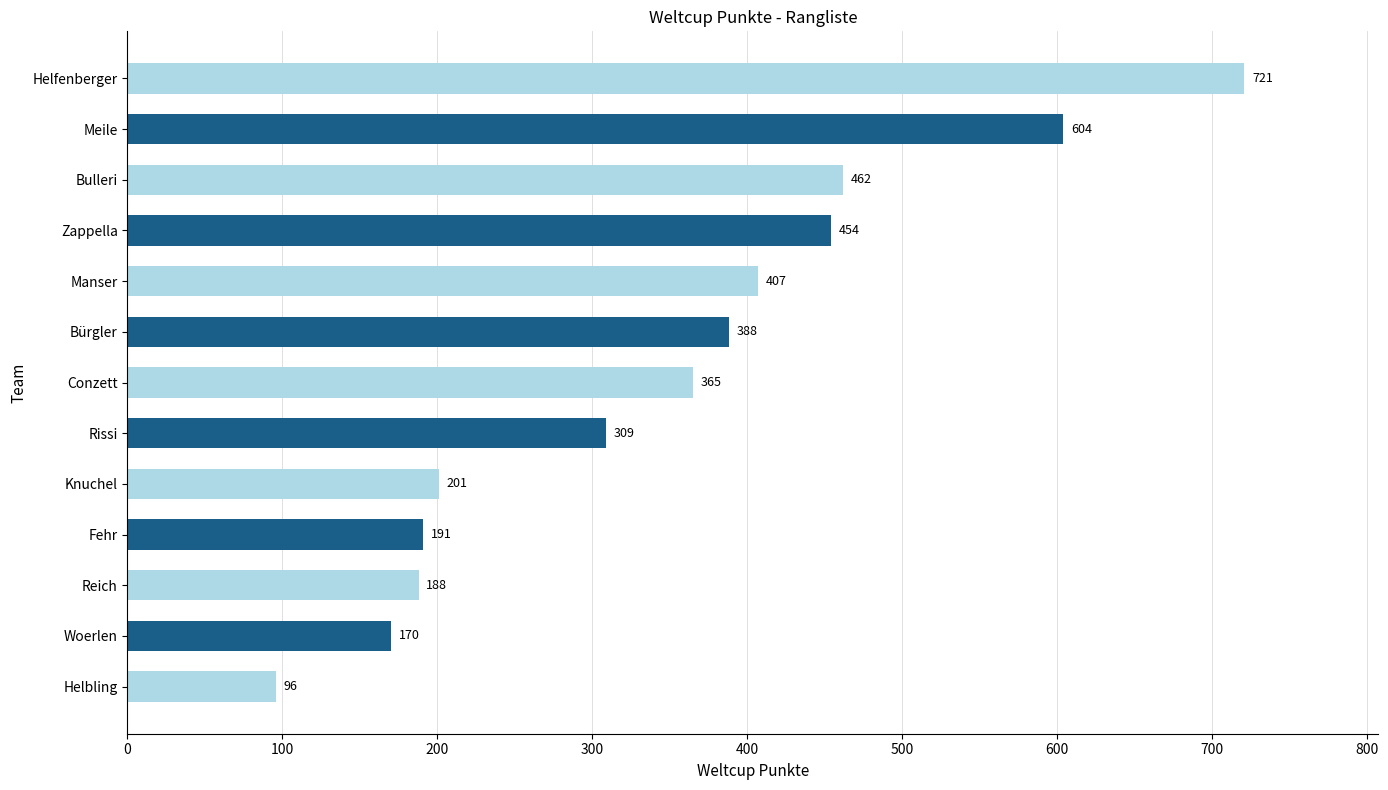

Reading top to bottom, list all the values displayed in this chart.

721	604	462	454	407	388	365	309	201	191	188	170	96